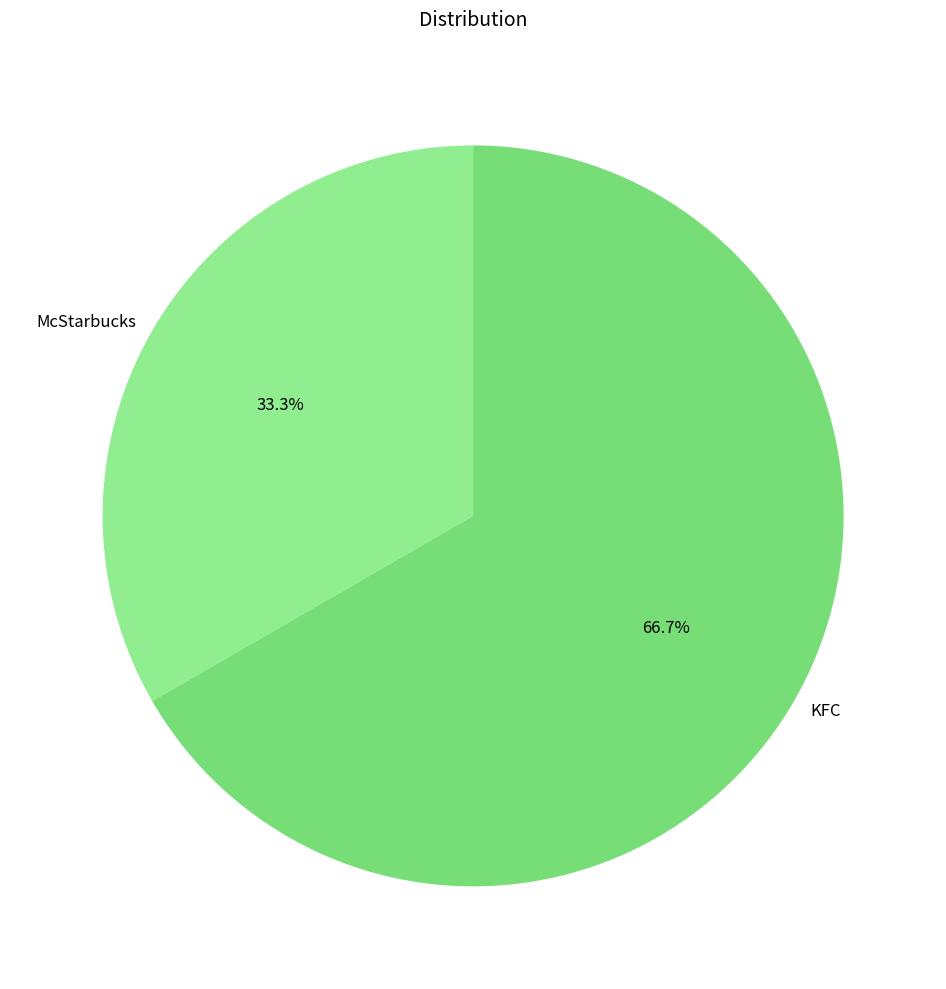

To the nearest percent, what is the average slice percentage?

50%